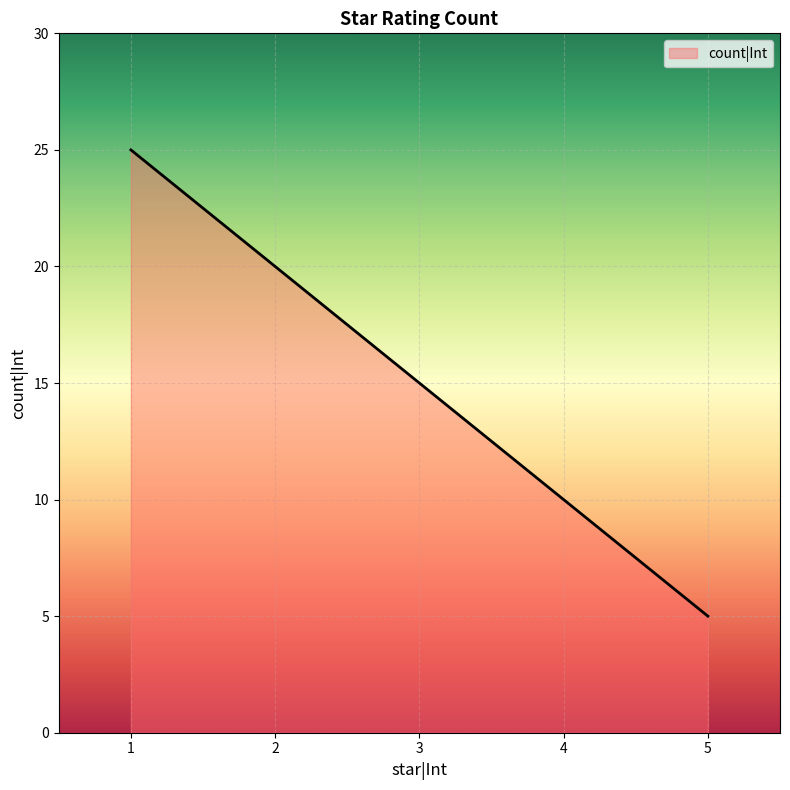

Approximately how many times larger is the value at 1 compared to 3?

1.7